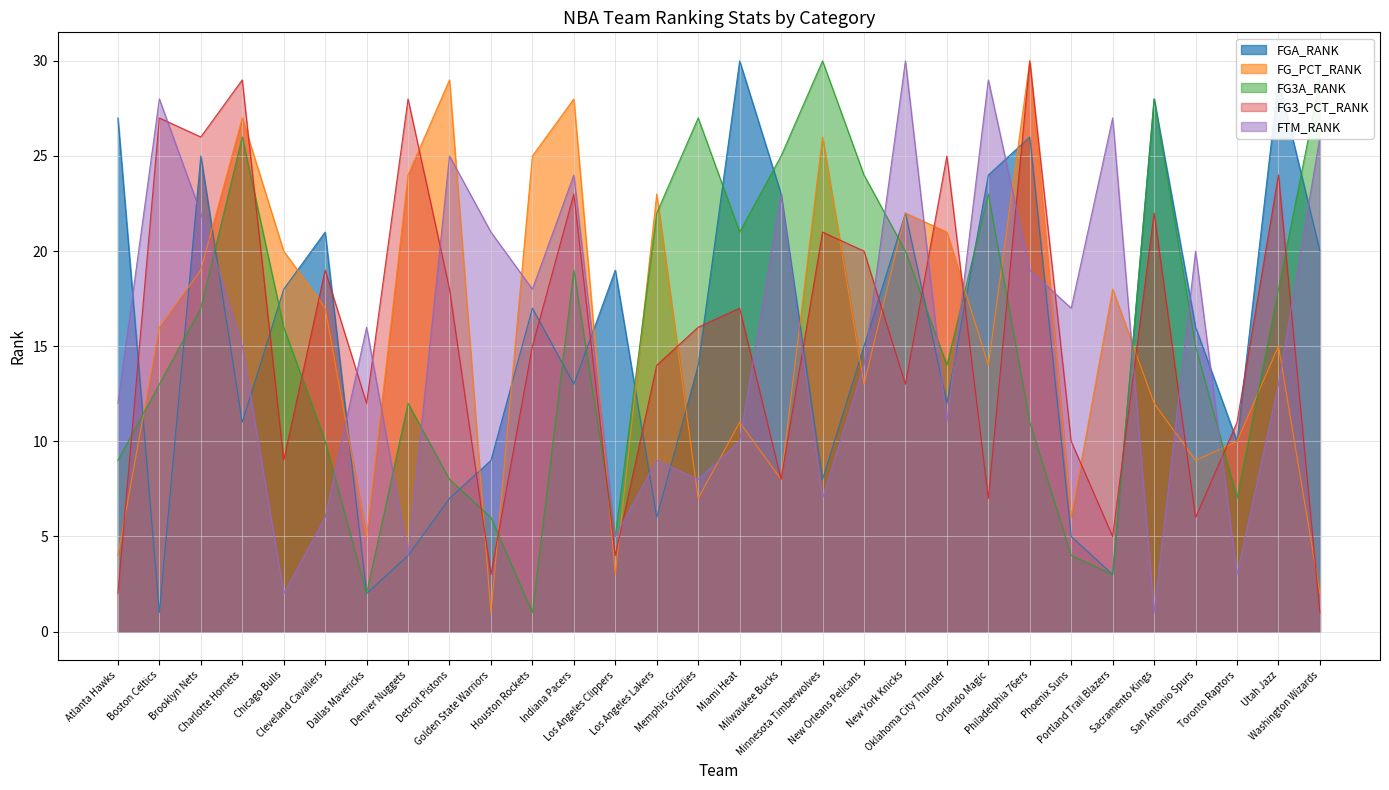

What is the minimum value for FGA_RANK?

1